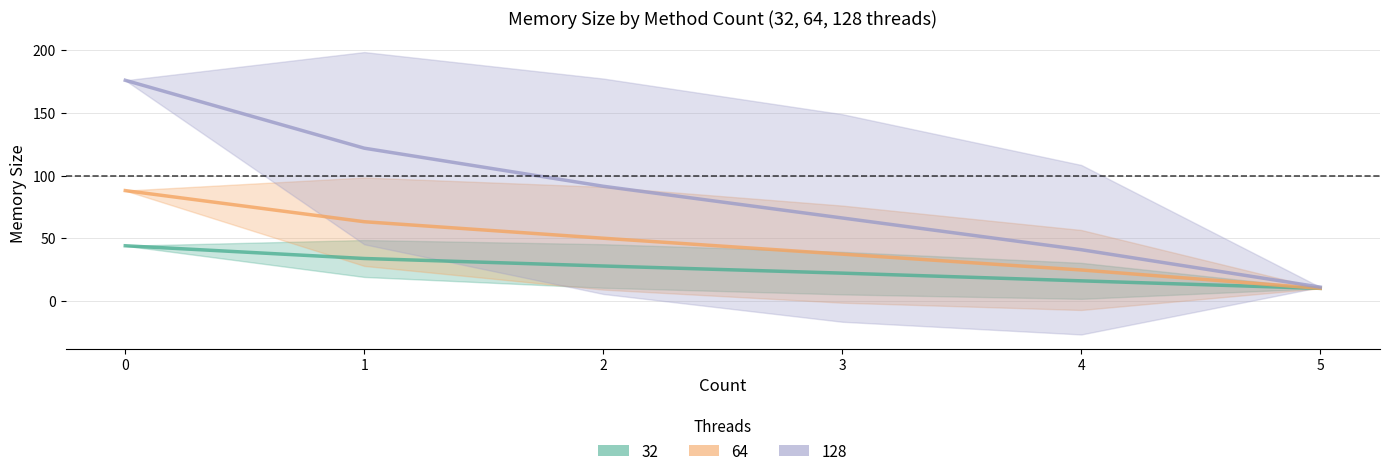

Which series has the largest total across all categories?

128